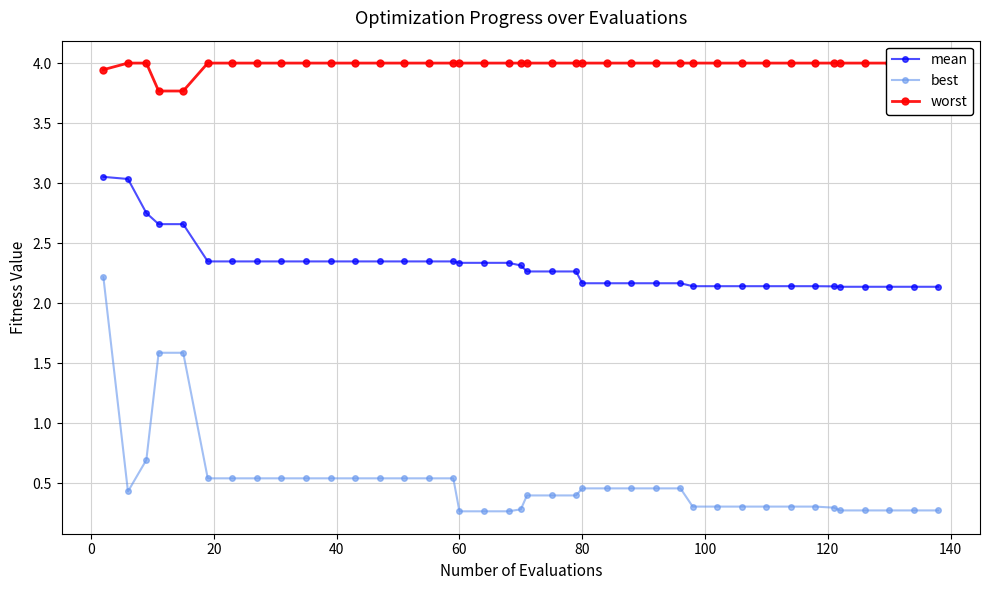

How many best values are between 0 and 1?

37